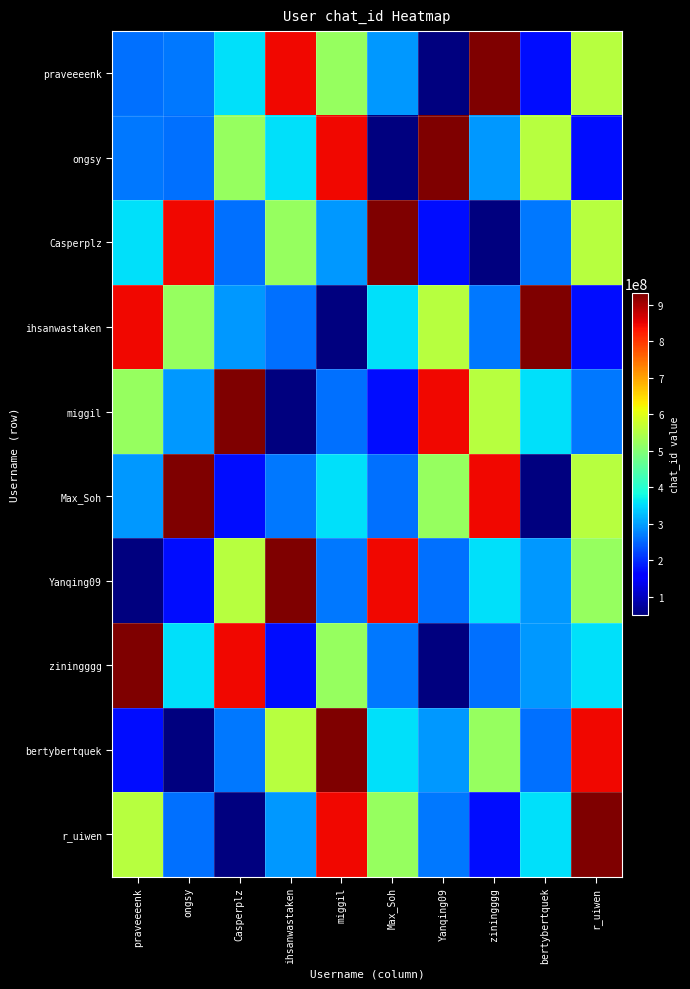

Reading left to right, transcribe all the data shown in this chart.

praveeeenk: praveeeenk=258884638	ongsy=266232737	Casperplz=355739375	ihsanwastaken=844934816	miggil=518775695	Max_Soh=294304100	Yanqing09=50572289	ziningggg=931463681	bertybertquek=171115883	r_uiwen=554440499
ongsy: praveeeenk=266232737	ongsy=258884638	Casperplz=518775695	ihsanwastaken=355739375	miggil=844934816	Max_Soh=50572289	Yanqing09=931463681	ziningggg=294304100	bertybertquek=554440499	r_uiwen=171115883
Casperplz: praveeeenk=355739375	ongsy=844934816	Casperplz=258884638	ihsanwastaken=518775695	miggil=294304100	Max_Soh=931463681	Yanqing09=171115883	ziningggg=50572289	bertybertquek=266232737	r_uiwen=554440499
ihsanwastaken: praveeeenk=844934816	ongsy=518775695	Casperplz=294304100	ihsanwastaken=258884638	miggil=50572289	Max_Soh=355739375	Yanqing09=554440499	ziningggg=266232737	bertybertquek=931463681	r_uiwen=171115883
miggil: praveeeenk=518775695	ongsy=294304100	Casperplz=931463681	ihsanwastaken=50572289	miggil=258884638	Max_Soh=171115883	Yanqing09=844934816	ziningggg=554440499	bertybertquek=355739375	r_uiwen=266232737
Max_Soh: praveeeenk=294304100	ongsy=931463681	Casperplz=171115883	ihsanwastaken=266232737	miggil=355739375	Max_Soh=258884638	Yanqing09=518775695	ziningggg=844934816	bertybertquek=50572289	r_uiwen=554440499
Yanqing09: praveeeenk=50572289	ongsy=171115883	Casperplz=554440499	ihsanwastaken=931463681	miggil=266232737	Max_Soh=844934816	Yanqing09=258884638	ziningggg=355739375	bertybertquek=294304100	r_uiwen=518775695
ziningggg: praveeeenk=931463681	ongsy=354440499	Casperplz=844934816	ihsanwastaken=171115883	miggil=518775695	Max_Soh=266232737	Yanqing09=50572289	ziningggg=258884638	bertybertquek=294304100	r_uiwen=355739375
bertybertquek: praveeeenk=171115883	ongsy=50572289	Casperplz=266232737	ihsanwastaken=554440499	miggil=931463681	Max_Soh=355739375	Yanqing09=294304100	ziningggg=518775695	bertybertquek=258884638	r_uiwen=844934816
r_uiwen: praveeeenk=554440499	ongsy=258884638	Casperplz=50572289	ihsanwastaken=294304100	miggil=844934816	Max_Soh=518775695	Yanqing09=266232737	ziningggg=171115883	bertybertquek=355739375	r_uiwen=931463681